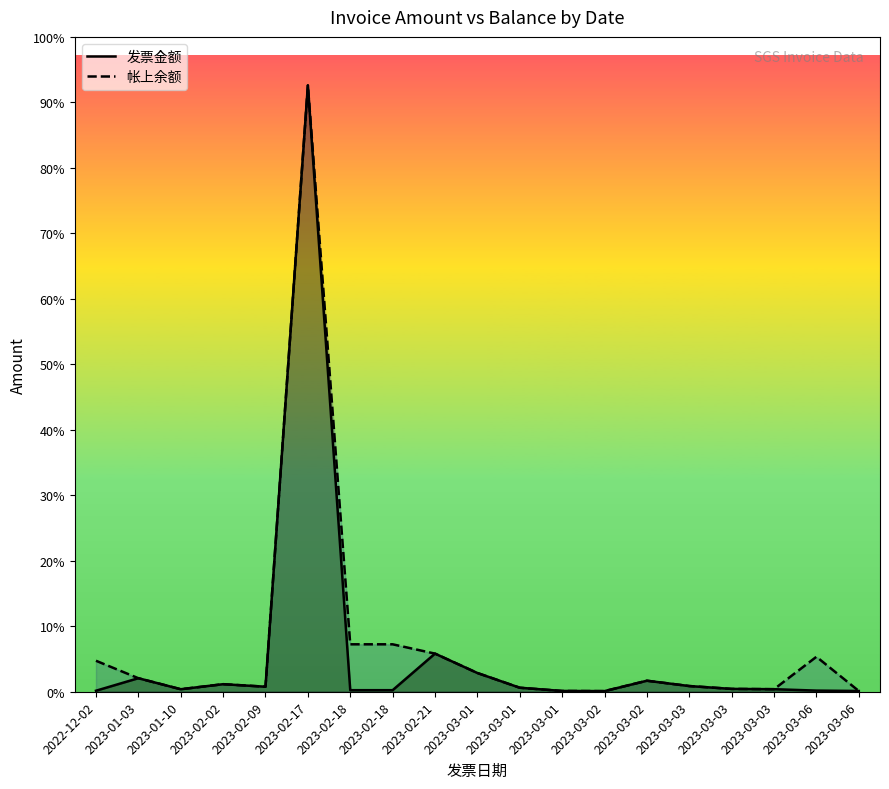

What is the highest value of the 帐上余额 series?

4042500